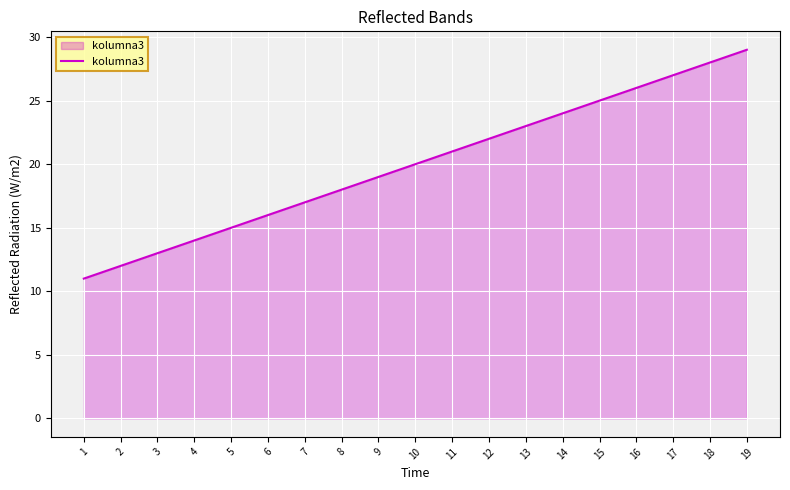

True or false: the data has more than 1 interior local peaks.

False